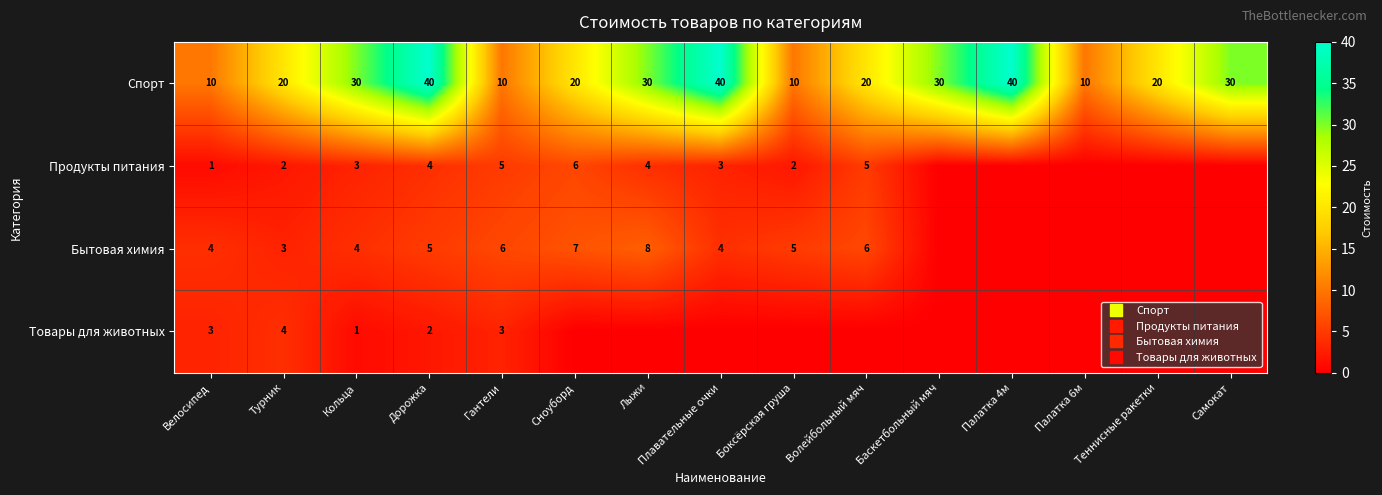

At which label is Товары для животных closest to 2?

Дорожка